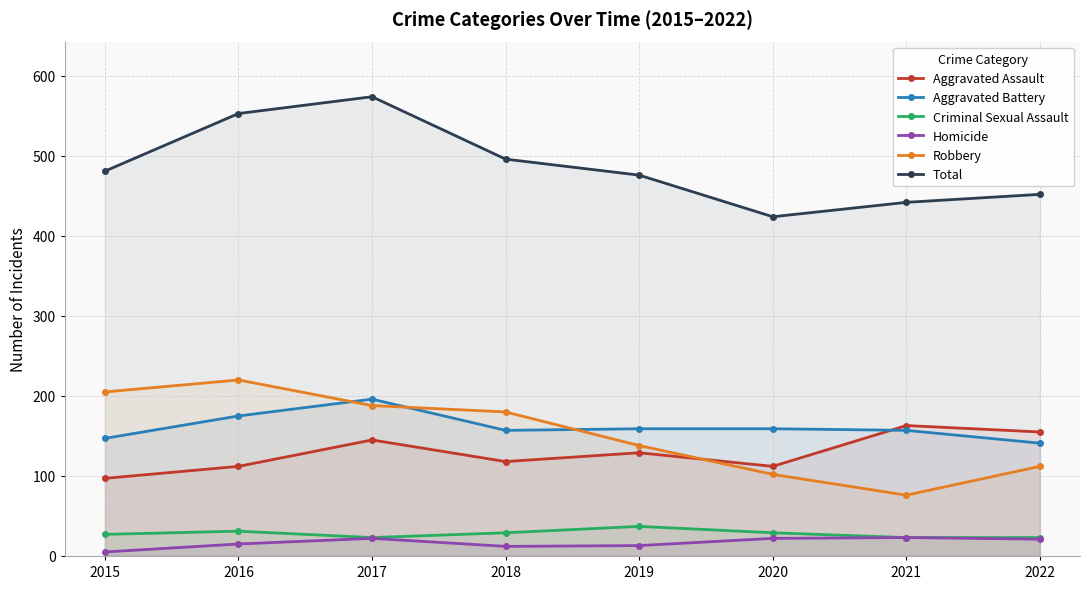

True or false: Aggravated Battery and Homicide cross at least once.

False